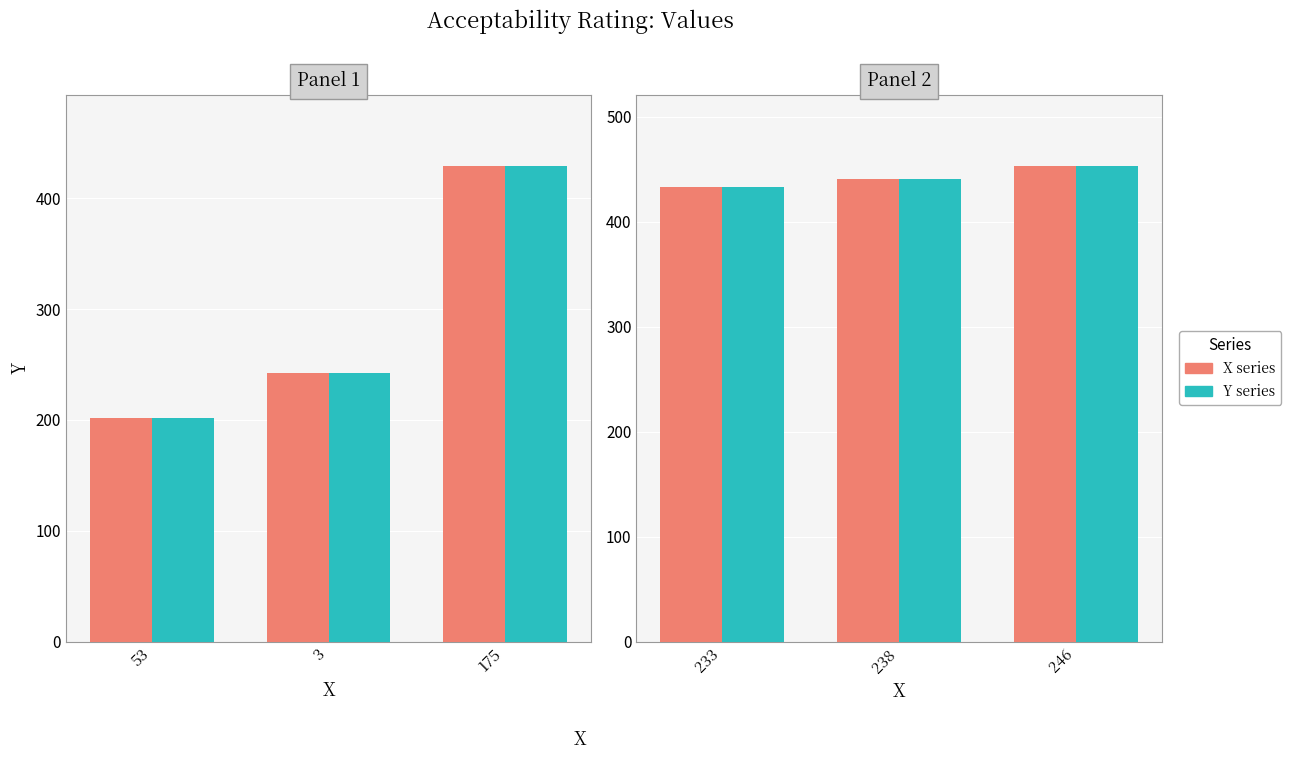

What is the value of the Y series bar at the 3rd from the left?

453